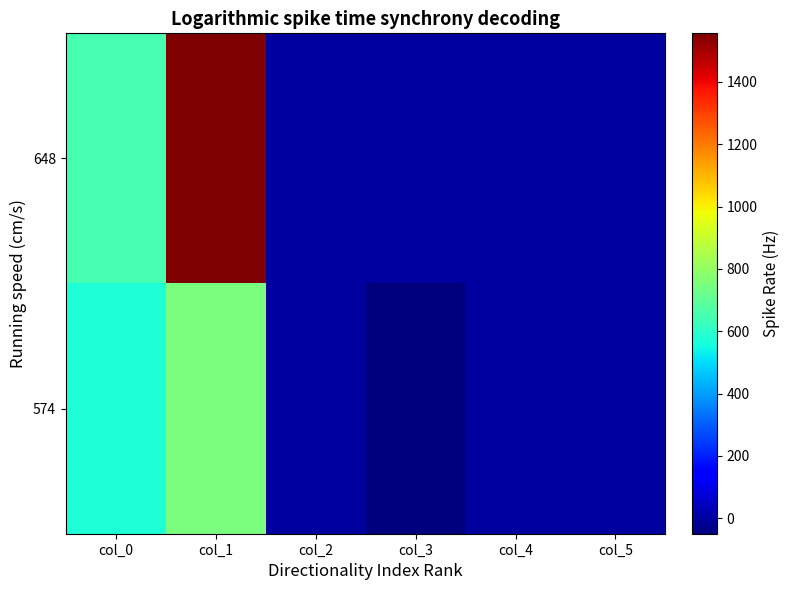

Reading right to left, transcribe all the data shown in this chart.

648: col_5=0.0	col_4=0.0	col_3=0.0	col_2=0.0	col_1=1556.0	col_0=648.0
574: col_5=0.0	col_4=0.0	col_3=-49.9	col_2=0.0	col_1=752.0	col_0=574.0